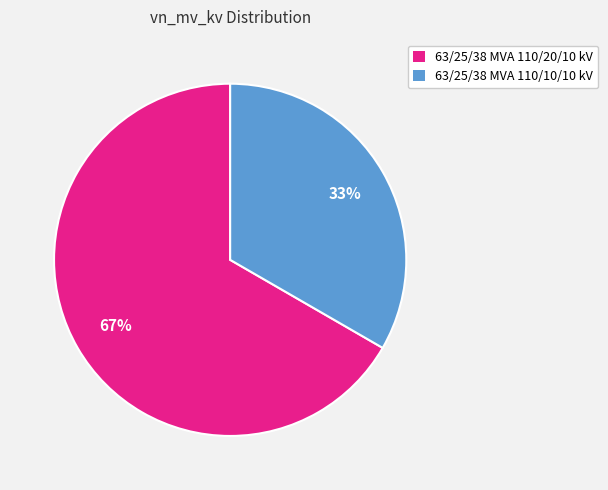

Rank the categories by value from highest to lowest.

63/25/38 MVA 110/20/10 kV, 63/25/38 MVA 110/10/10 kV